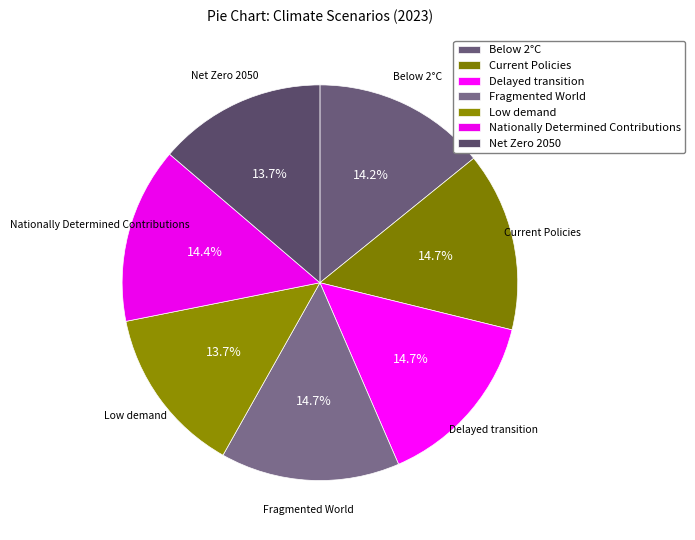

Between Current Policies and Fragmented World, which is larger?

Fragmented World